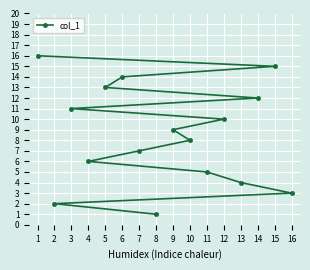

Which category has the highest value across all series?

1